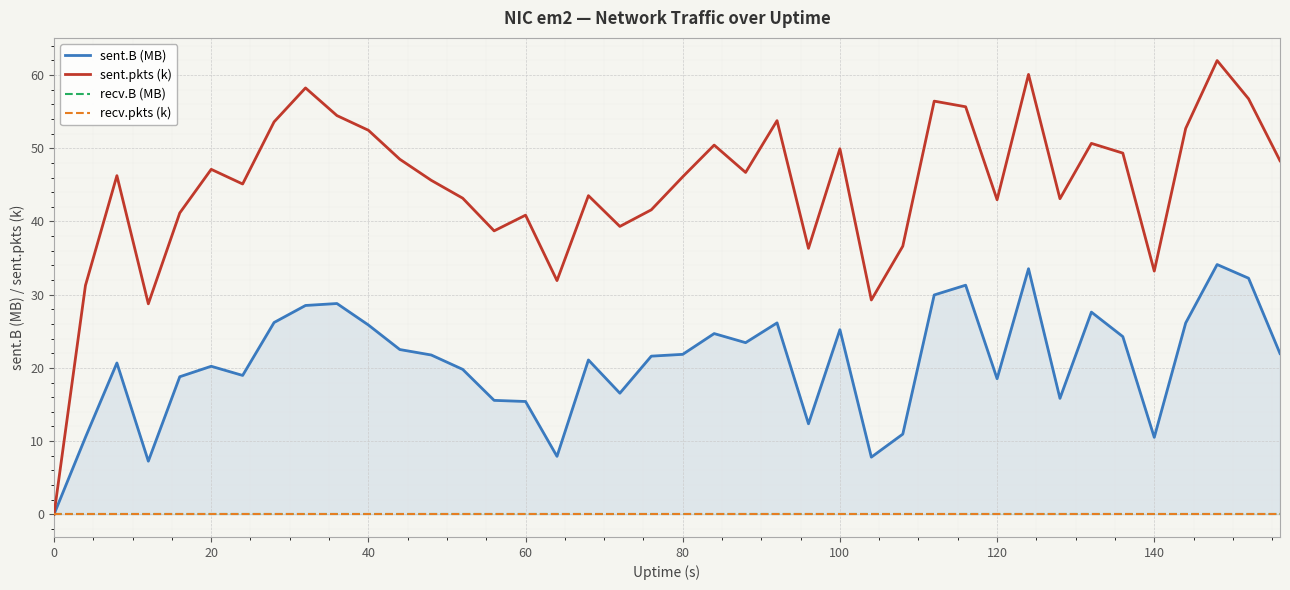

The sent.pkts (k) series shows 33.2 at 140. True or false?

True